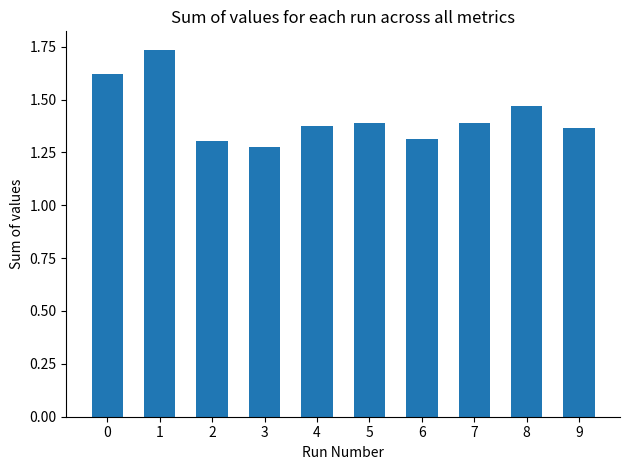

How many values are between 1 and 2?

10